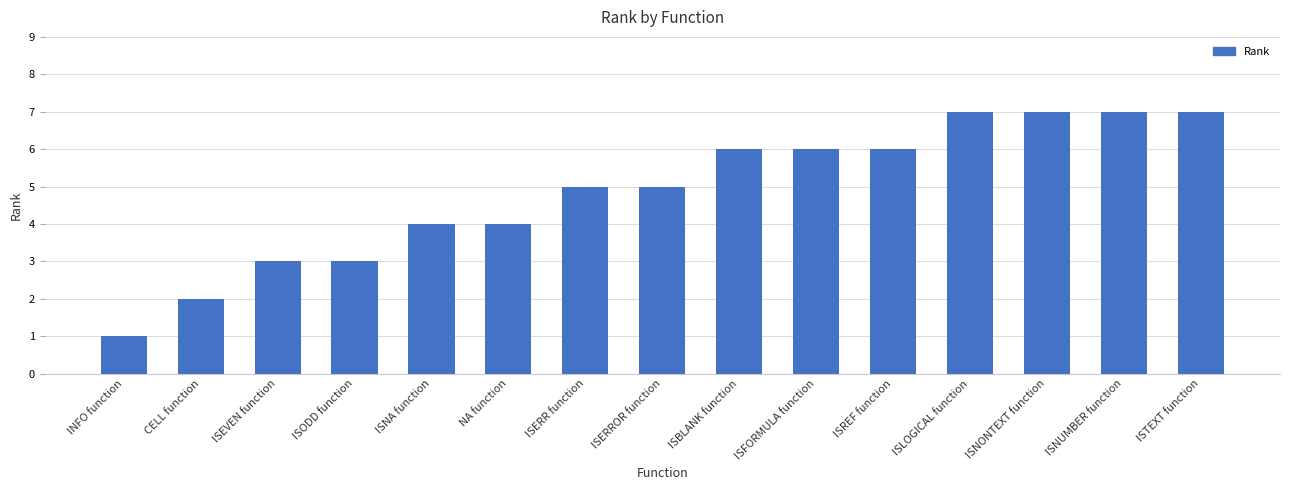

What is the smallest value displayed?

1